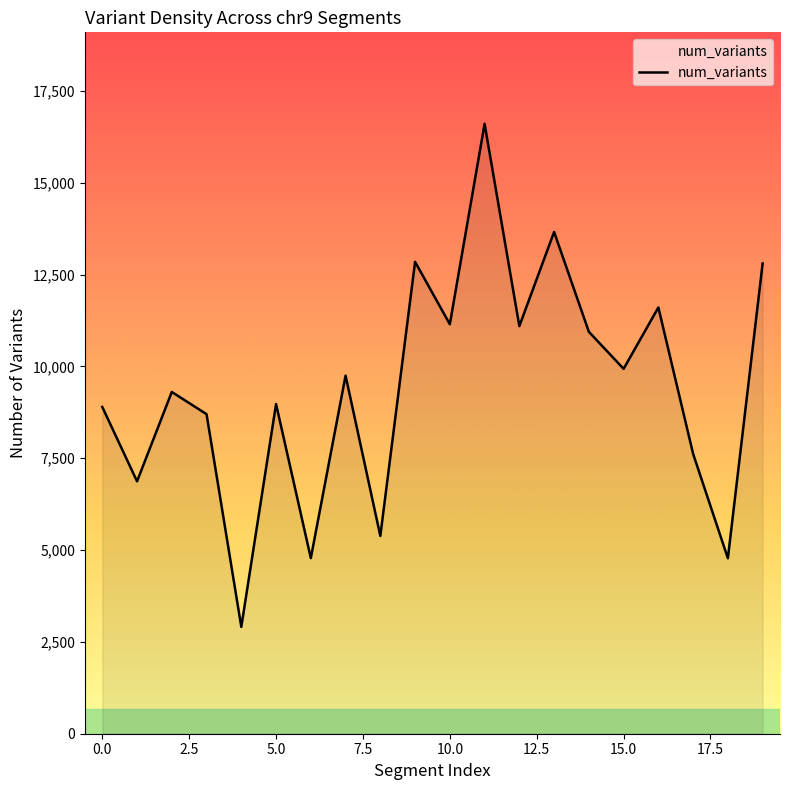

What is the difference between the maximum and minimum values?

13696